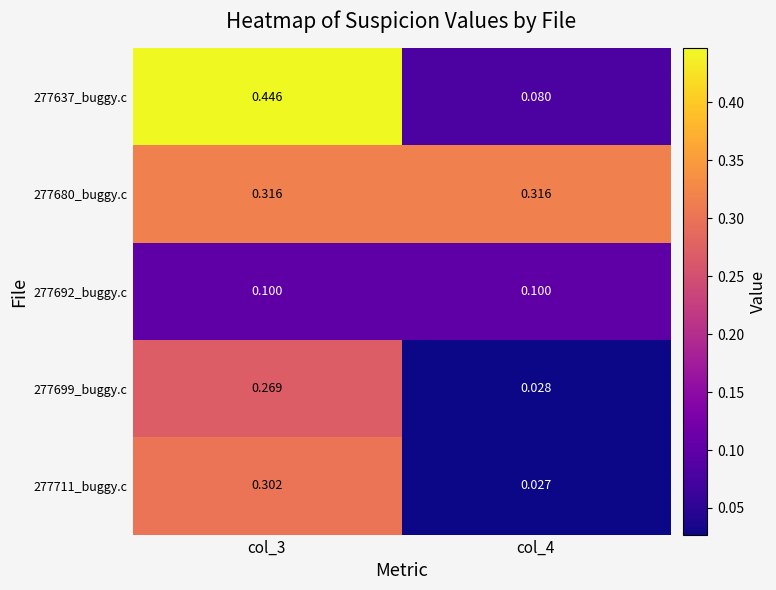

Is the value of 277692_buggy.c at col_4 greater than the value of 277637_buggy.c at col_4?

Yes